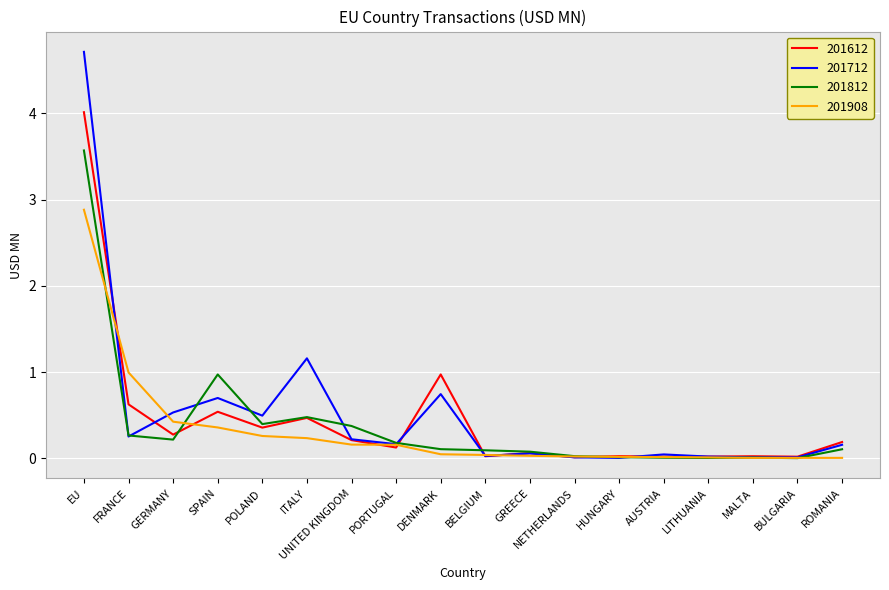

What is the difference between the second highest and second lowest values in the 201612 series?

1.0